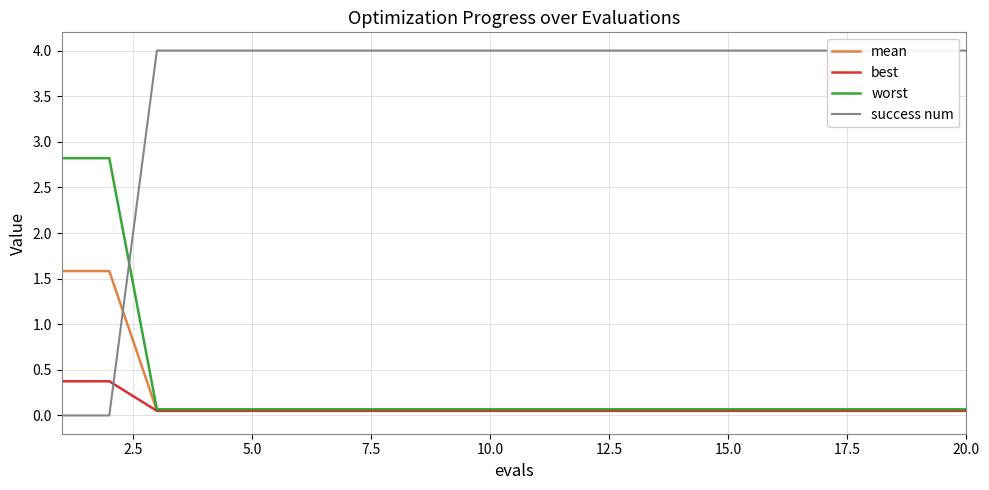

Reading left to right, list all the values displayed in this chart.

mean: 1.6	1.6	0.1	0.1	0.1	0.1	0.1	0.1	0.1	0.1	0.1	0.1	0.1	0.1	0.1	0.1	0.1	0.1	0.1	0.1
best: 0.4	0.4	0.1	0.1	0.1	0.1	0.1	0.1	0.1	0.1	0.1	0.1	0.1	0.1	0.1	0.1	0.1	0.1	0.1	0.1
worst: 2.8	2.8	0.1	0.1	0.1	0.1	0.1	0.1	0.1	0.1	0.1	0.1	0.1	0.1	0.1	0.1	0.1	0.1	0.1	0.1
success num: 0.0	0.0	4.0	4.0	4.0	4.0	4.0	4.0	4.0	4.0	4.0	4.0	4.0	4.0	4.0	4.0	4.0	4.0	4.0	4.0